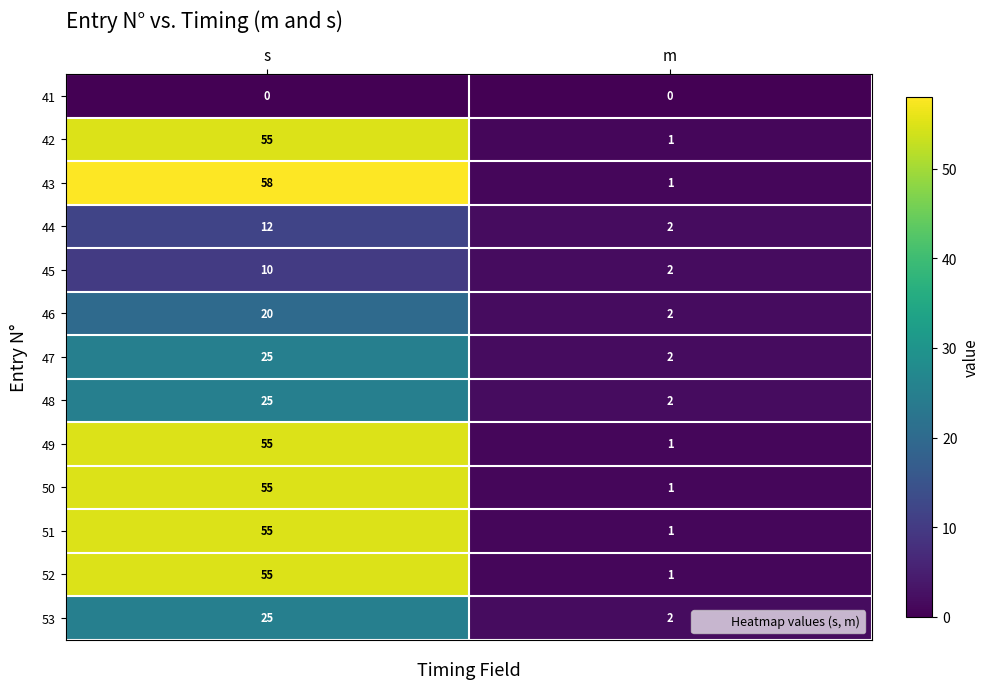

Between s and m, which series saw the biggest shift?

43